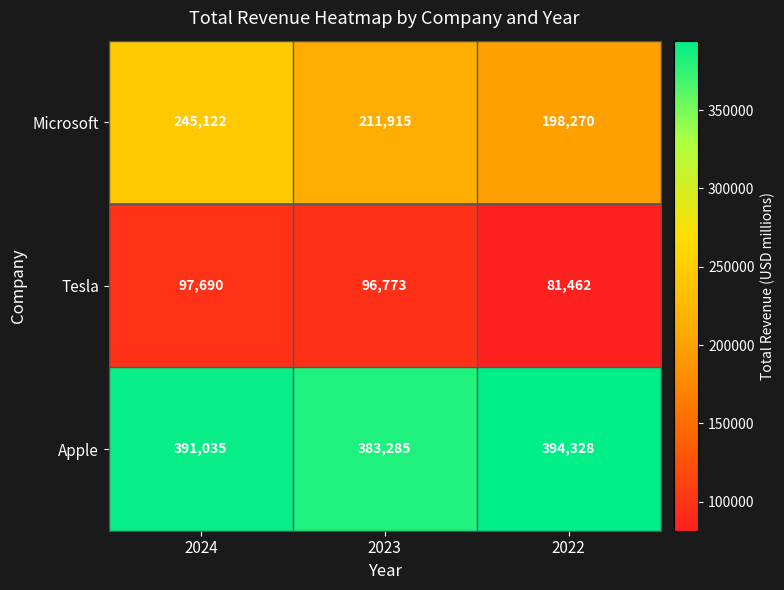

What is the difference between the maximum and minimum values in the Tesla series?

16228